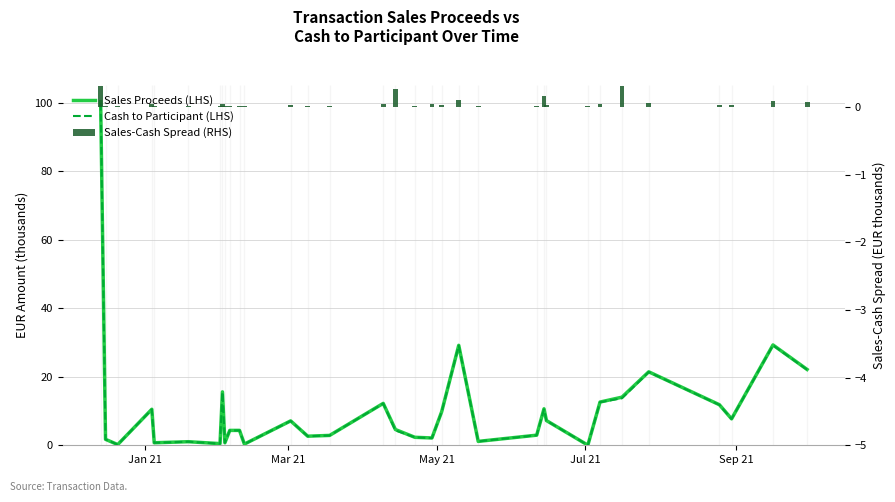

Reading right to left, extract all data points from this chart.

Sales Proceeds (LHS): 22.1	29.3	7.7	11.8	21.5	14.0	12.6	0.0	7.2	10.7	3.0	1.1	29.2	9.8	2.1	2.3	4.6	12.2	2.9	2.7	7.1	0.3	4.3	4.3	0.7	15.6	0.5	1.0	0.7	10.5	0.2	1.7	100.3
Cash to Participant (LHS): 22.1	29.2	7.7	11.8	21.4	13.7	12.6	0.0	7.2	10.5	2.9	1.1	29.1	9.8	2.1	2.3	4.3	12.2	2.9	2.6	7.1	0.3	4.3	4.3	0.7	15.5	0.5	1.0	0.7	10.5	0.2	1.7	100.0
Sales-Cash Spread (RHS): 0.1	0.1	0.0	0.0	0.1	0.3	0.0	0.0	0.0	0.2	0.0	0.0	0.1	0.0	0.1	0.0	0.3	0.0	0.0	0.0	0.0	0.0	0.0	0.0	0.0	0.0	0.0	0.0	0.0	0.0	0.0	0.0	0.3